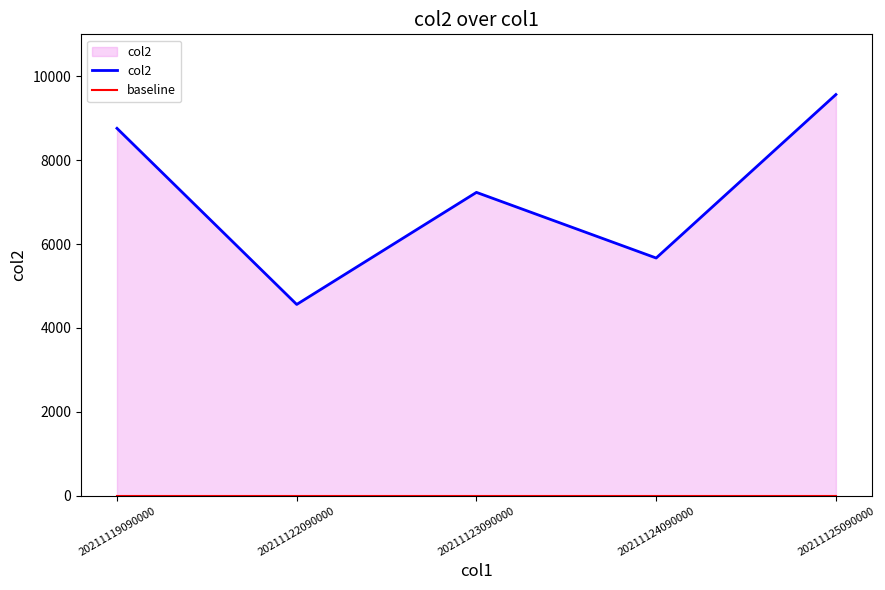

At 20211125090000, list the series in order from largest to smallest.

col2, baseline